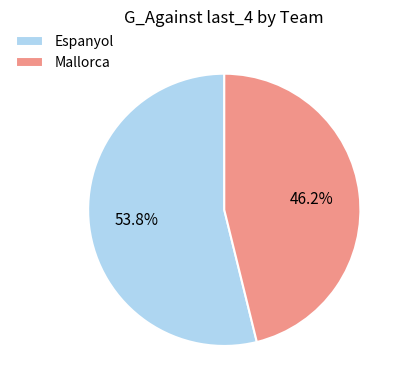

Which slice is the smallest?

Mallorca